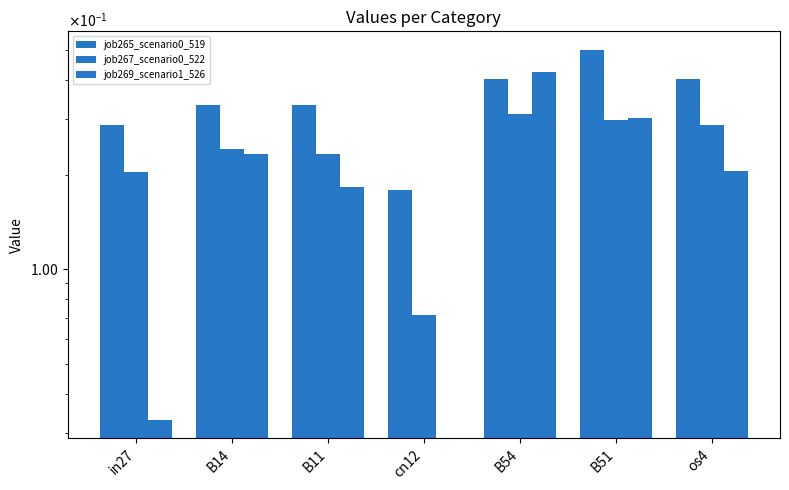

List the labels in order of job265_scenario0_519 value, largest first.

B51, B54, os4, B14, B11, in27, cn12